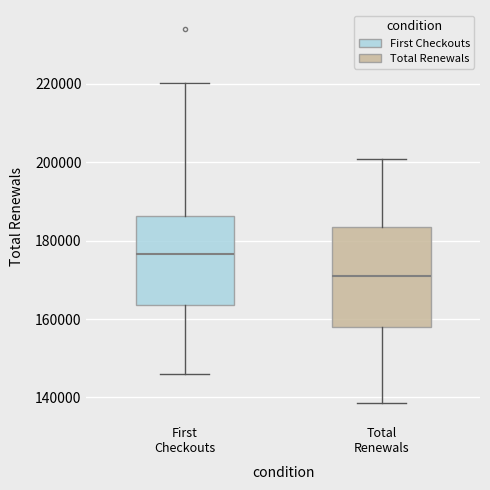

Which box has the highest median line?

First Checkouts